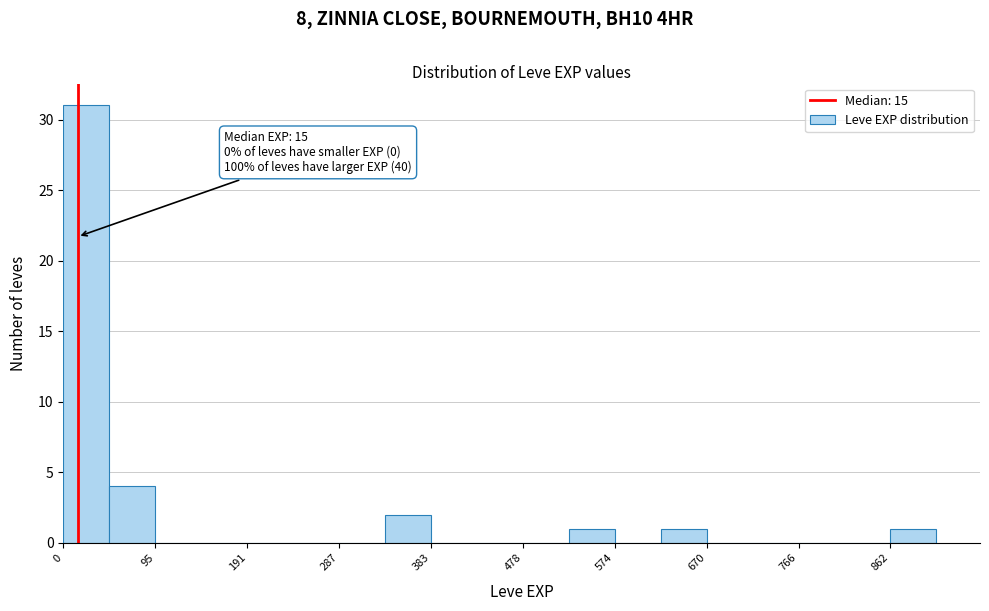

Over which range of the x-axis is the bar tallest?

0 to 50